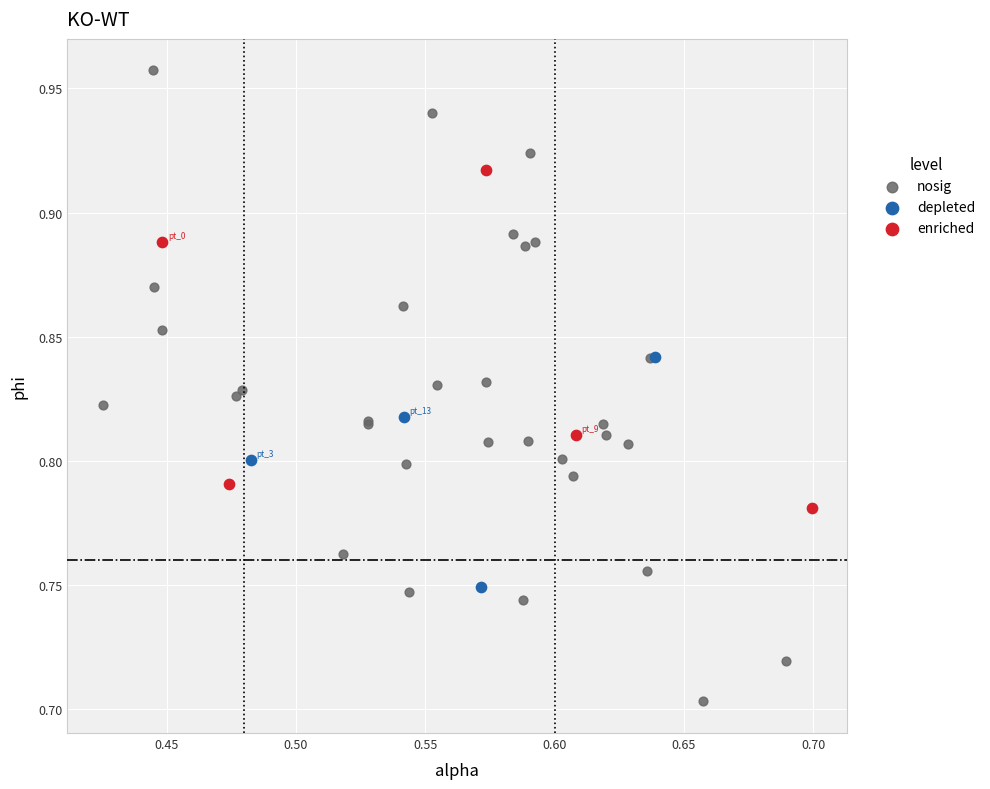

Which series contains the highest Y value?

nosig